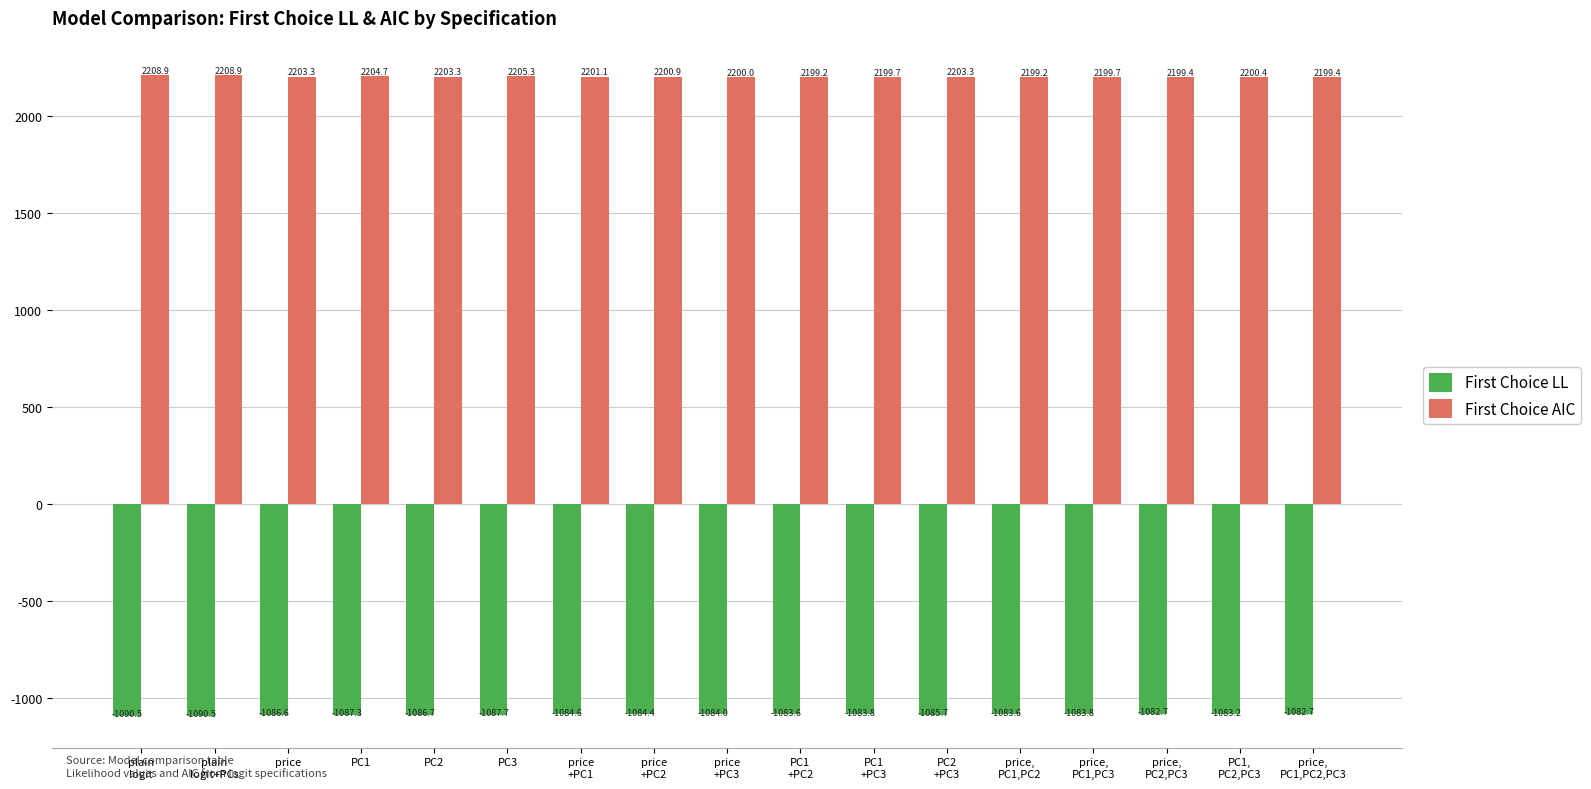

What is the label of the 11th bar from the right?

price
+PC1